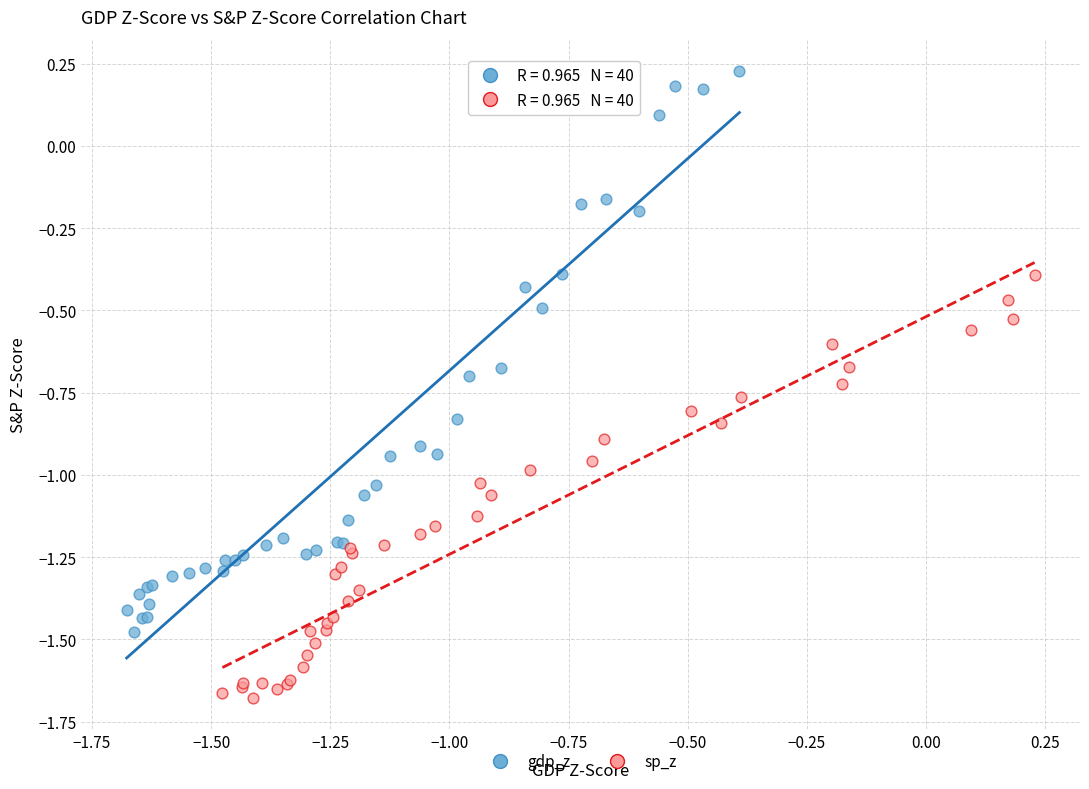

Which series has the largest Y range (max minus min)?

gdp_z